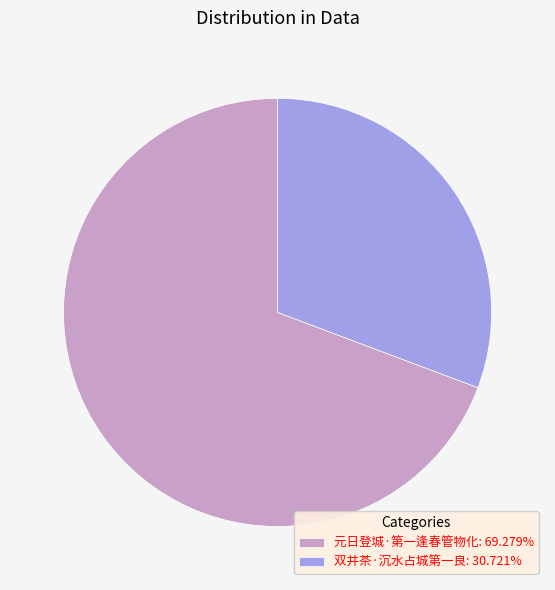

The 元日登城·第一逢春管物化 slice represents 60% of the pie. True or false?

False